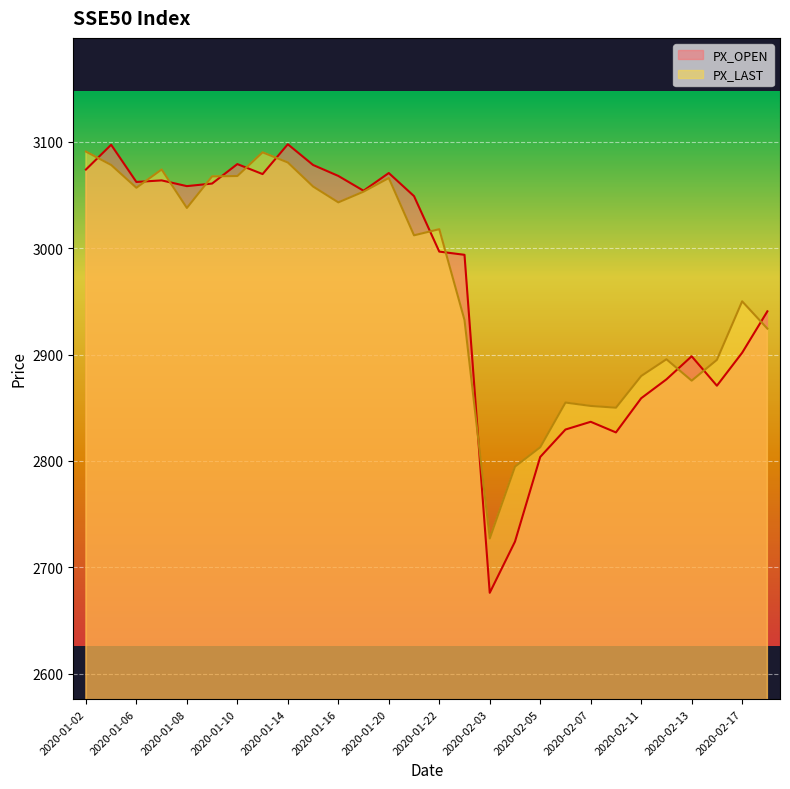

Between 2020-01-21 and 2020-02-03, which is larger?

2020-01-21